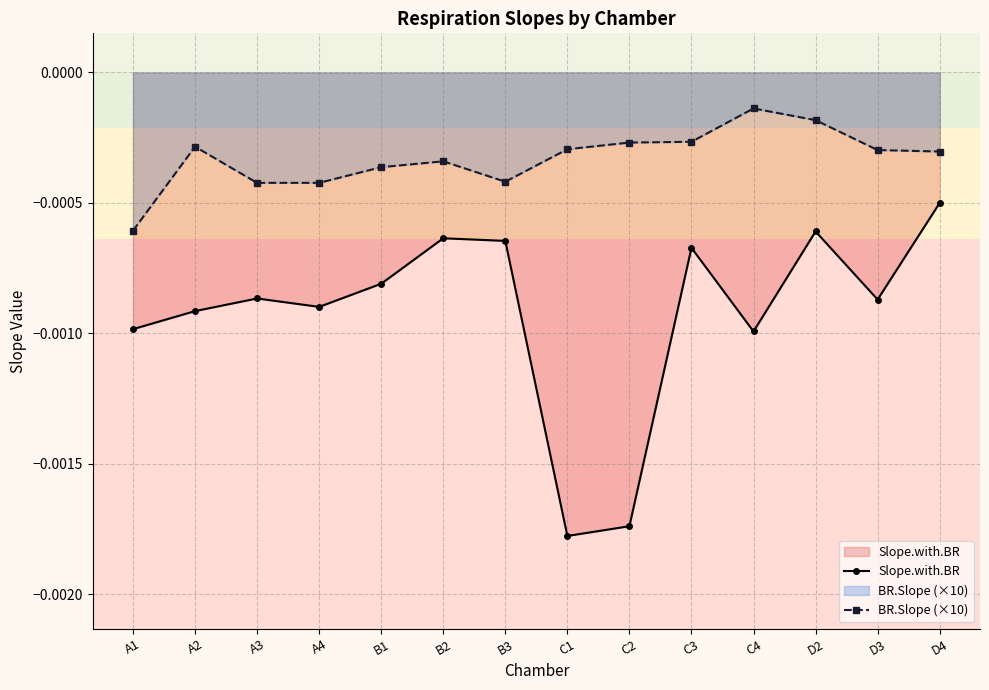

What position from the left is A2?

2